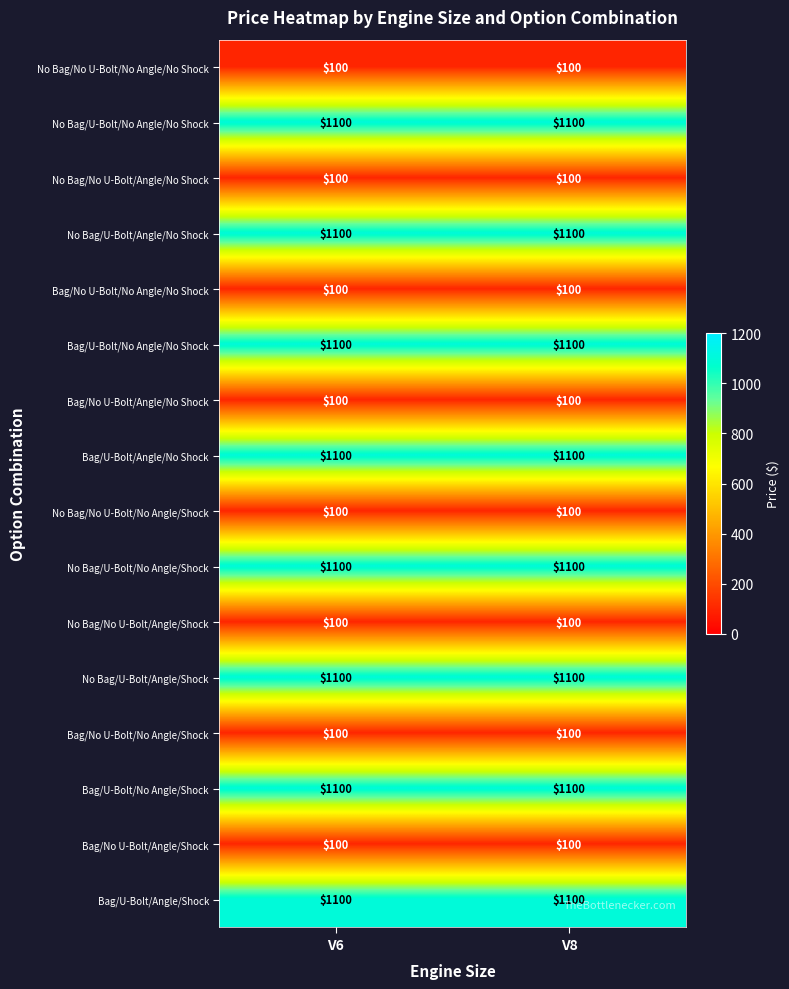

What is the spread (max minus min) of values at V6?

1000